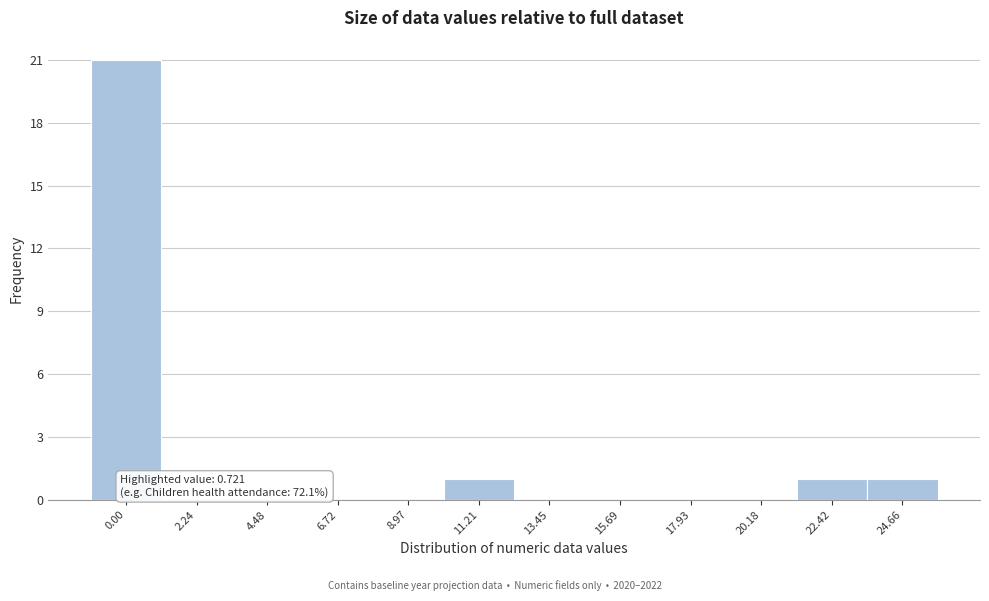

Reading left to right, what are all the values shown in this chart?

0.00=21	2.24=0	4.48=0	6.72=0	8.97=0	11.21=1	13.45=0	15.69=0	17.93=0	20.18=0	22.42=1	24.66=1